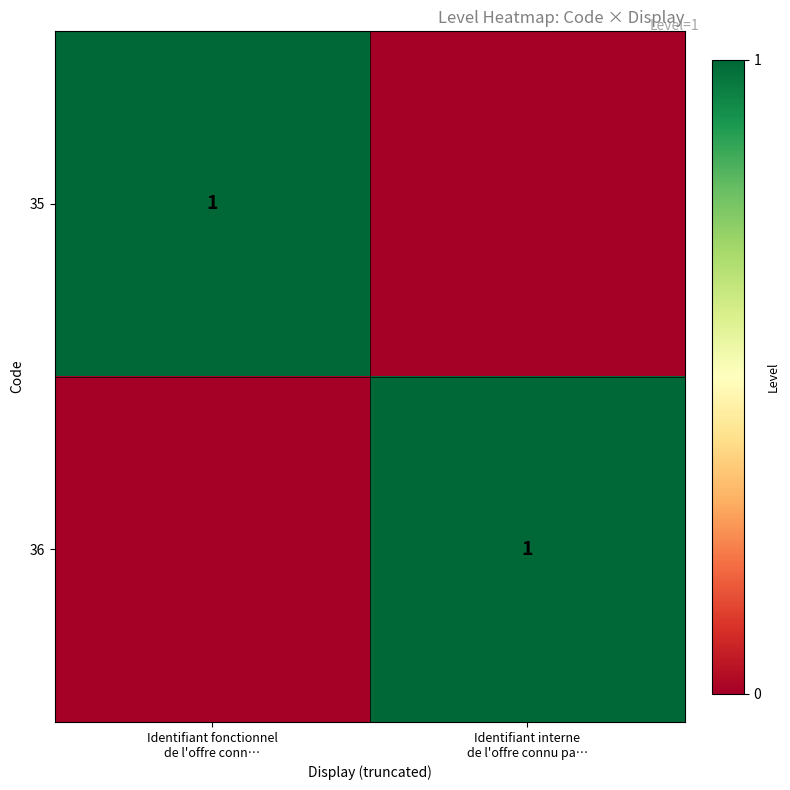

How many data points in 35 are less than 1?

1